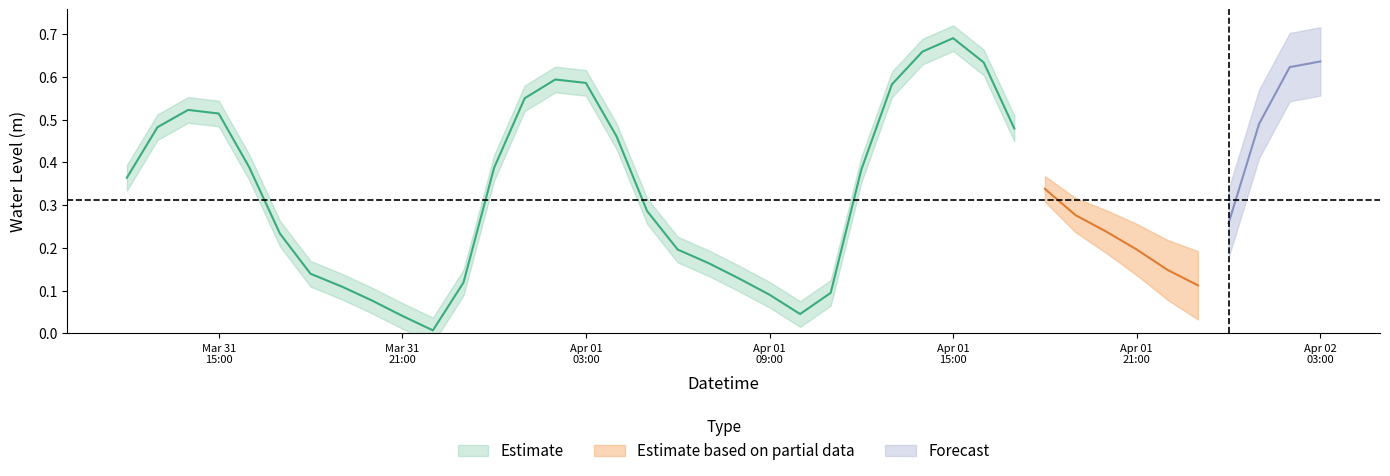

Rank the categories by value from lowest to highest.

2025-03-31 22:00:00, 2025-03-31 21:00:00, 2025-04-01 10:00:00, 2025-03-31 20:00:00, 2025-04-01 09:00:00, 2025-04-01 11:00:00, 2025-03-31 19:00:00, 2025-04-01 23:00:00, 2025-03-31 23:00:00, 2025-04-01 08:00:00, 2025-03-31 18:00:00, 2025-04-01 22:00:00, 2025-04-01 07:00:00, 2025-04-01 06:00:00, 2025-04-01 21:00:00, 2025-03-31 17:00:00, 2025-04-01 20:00:00, 2025-04-02 00:00:00, 2025-04-01 19:00:00, 2025-04-01 05:00:00, 2025-04-01 18:00:00, 2025-03-31 12:00:00, 2025-04-01 12:00:00, 2025-04-01 00:00:00, 2025-03-31 16:00:00, 2025-04-01 04:00:00, 2025-04-01 17:00:00, 2025-03-31 13:00:00, 2025-04-02 01:00:00, 2025-03-31 15:00:00, 2025-03-31 14:00:00, 2025-04-01 01:00:00, 2025-04-01 13:00:00, 2025-04-01 03:00:00, 2025-04-01 02:00:00, 2025-04-02 02:00:00, 2025-04-01 16:00:00, 2025-04-02 03:00:00, 2025-04-01 14:00:00, 2025-04-01 15:00:00